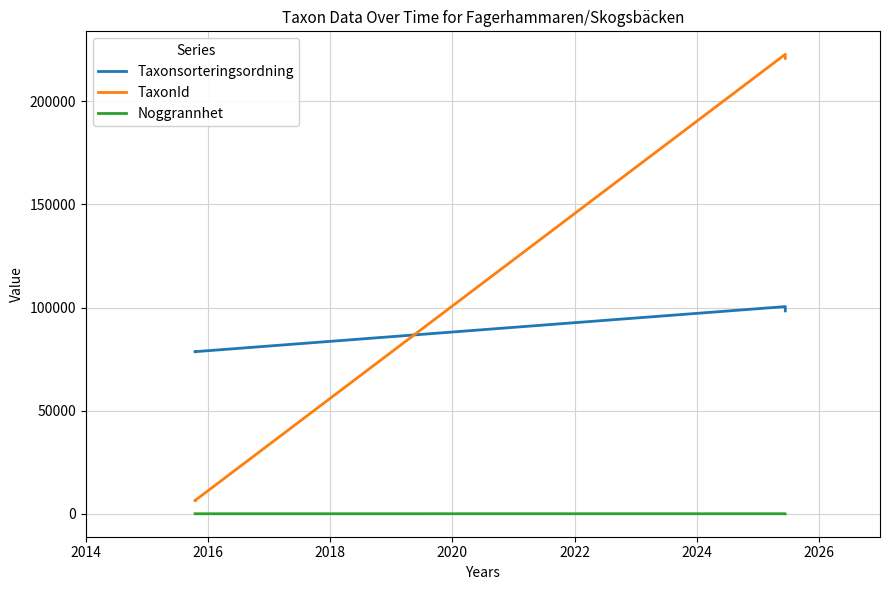

Does the chart display data point markers on the line(s)?

No